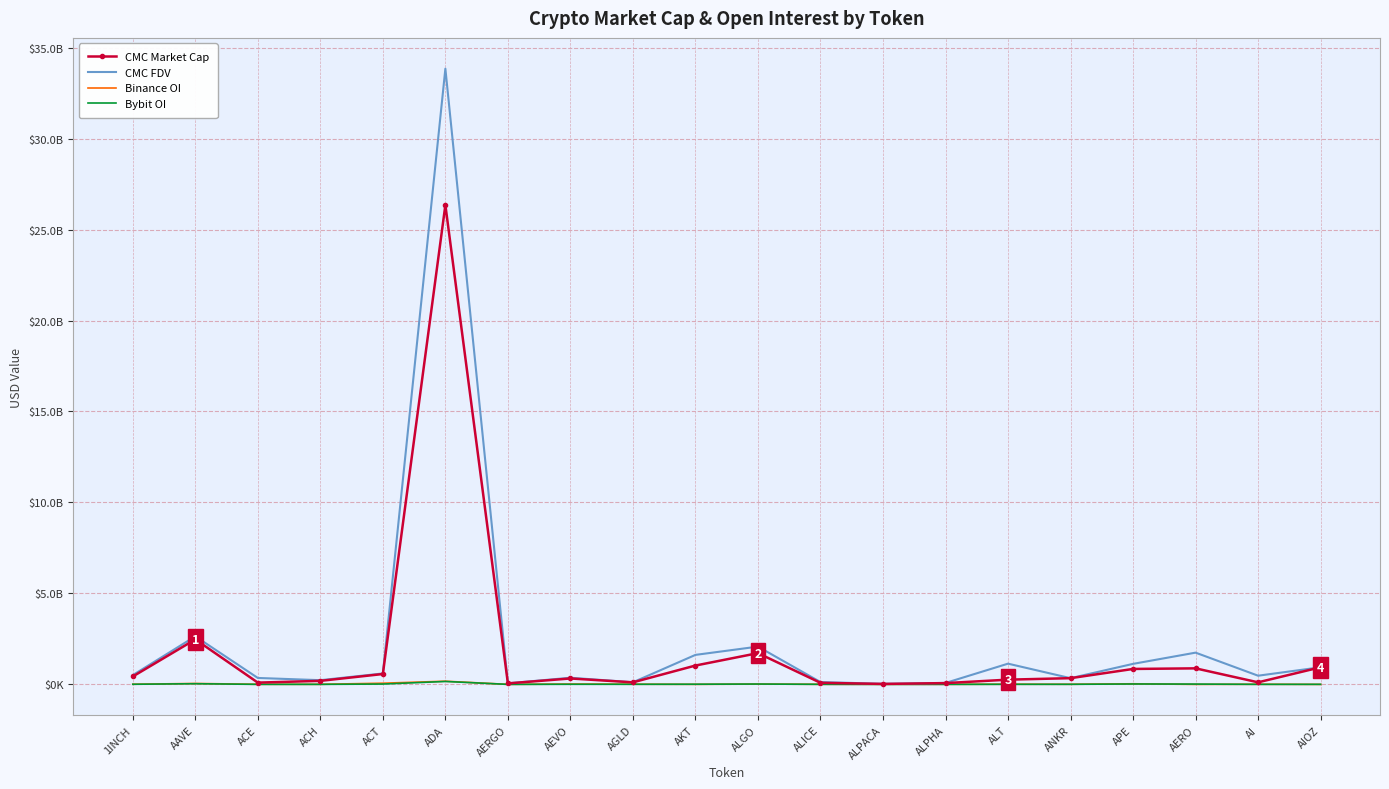

True or false: Bybit OI has more than 2 interior local peaks.

True